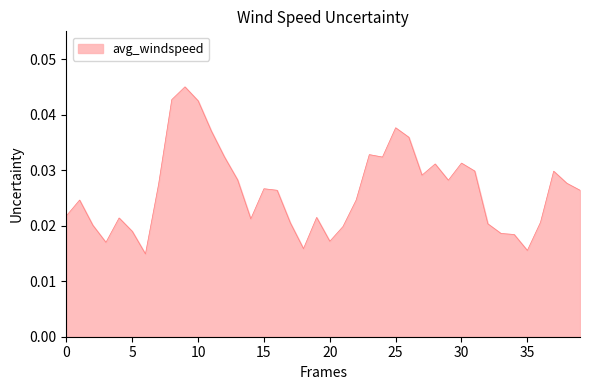

How many lines are shown in the chart?

1